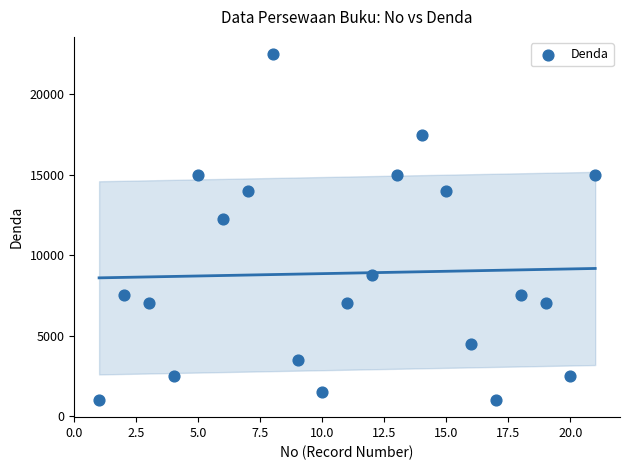

What Y value in the scatter plot is closest to 11750?

12250